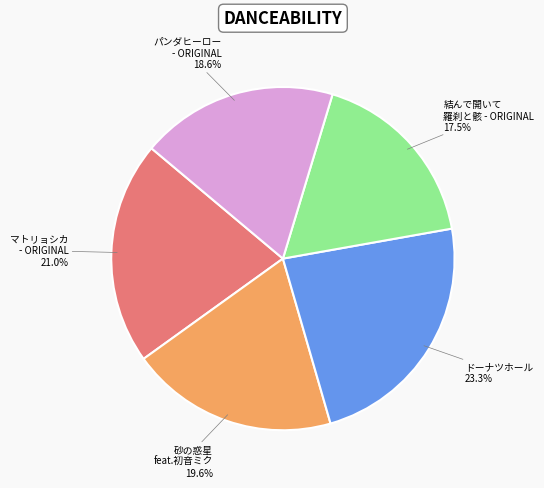

Is there a majority slice in this chart?

No